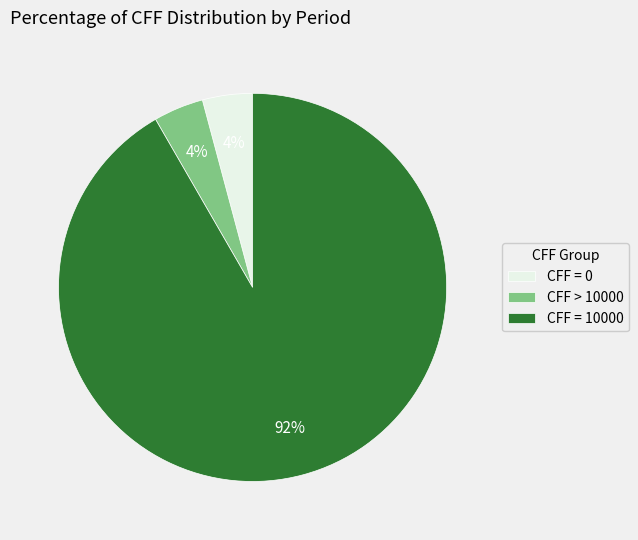

Is there a majority slice in this chart?

Yes